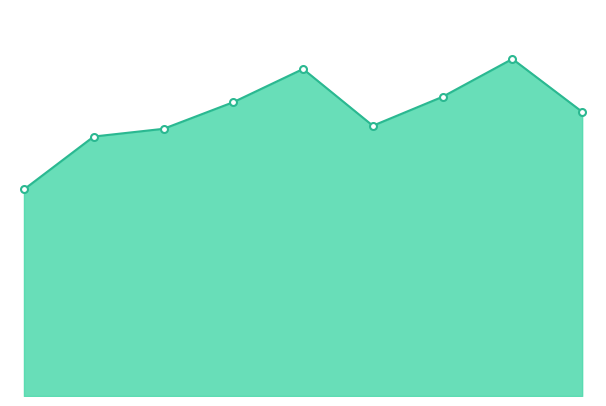

How many lines are shown in the chart?

1